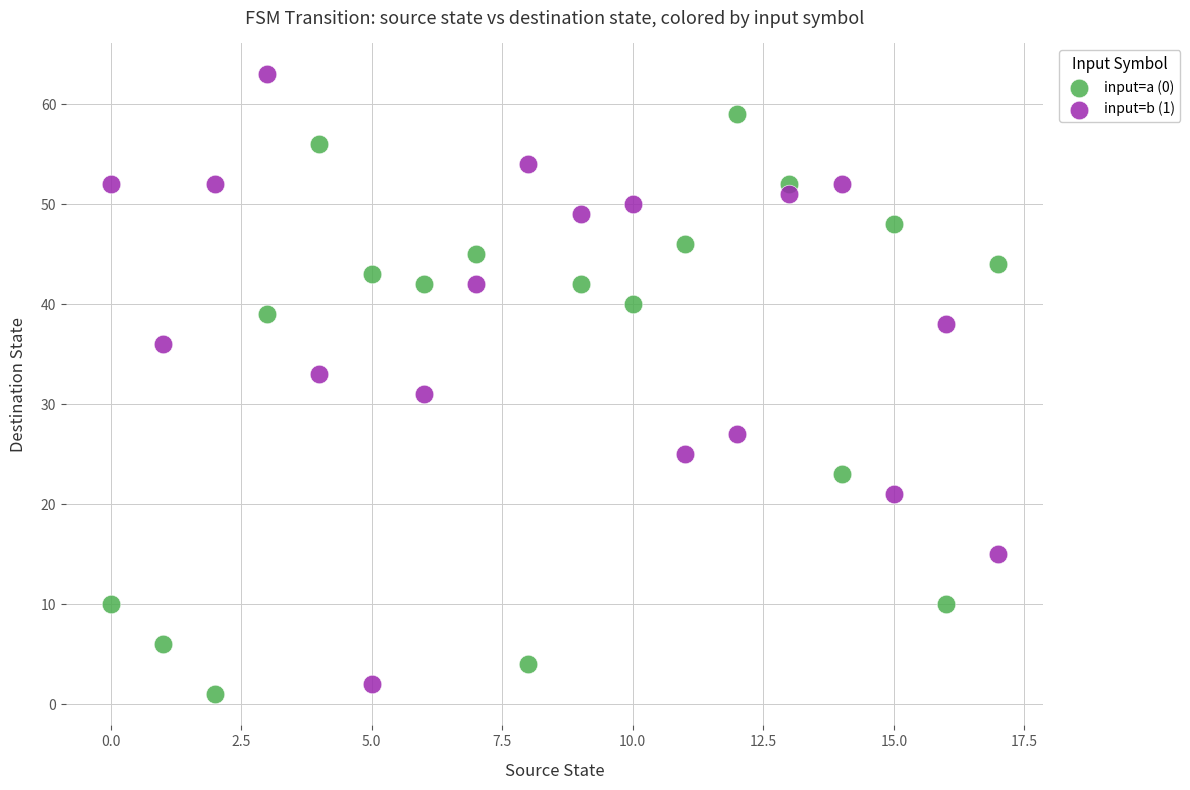

Across all data points, what is the range of Y values (max minus min)?

62